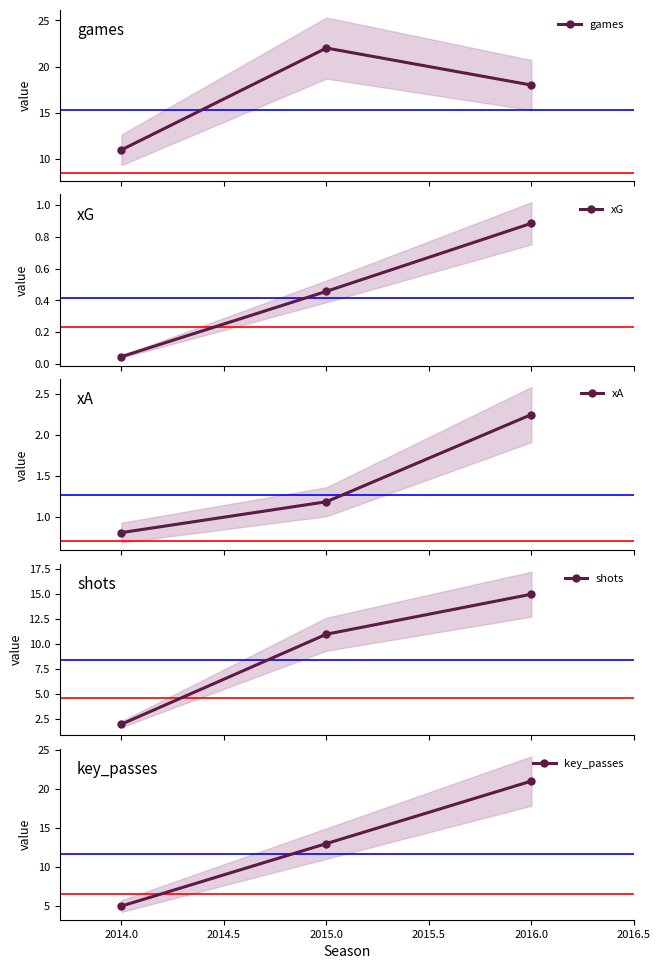

Which series has the largest total across all categories?

games